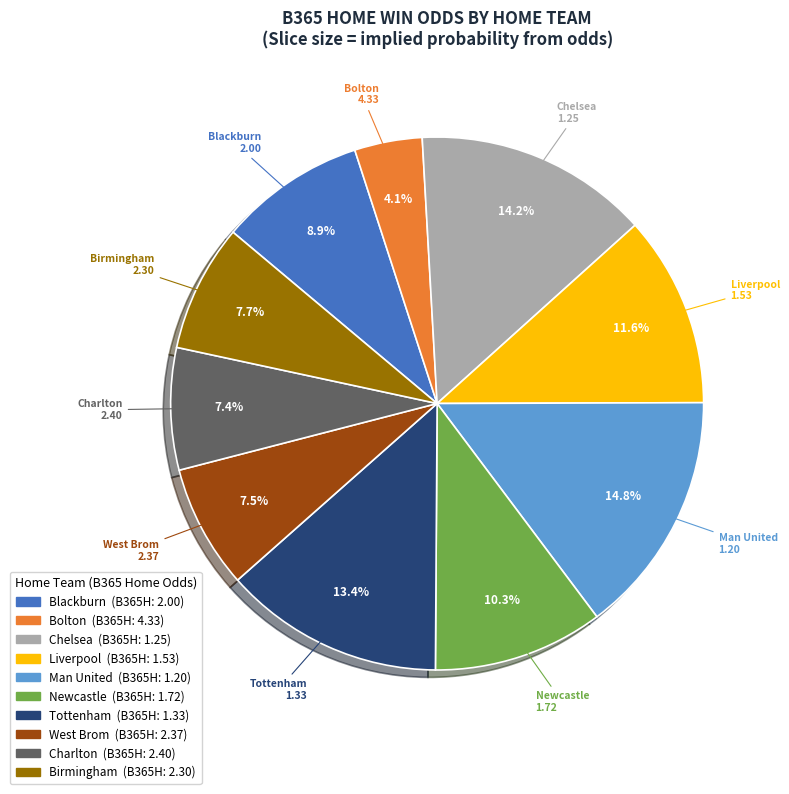

To the nearest percent, what portion does Charlton represent?

7%